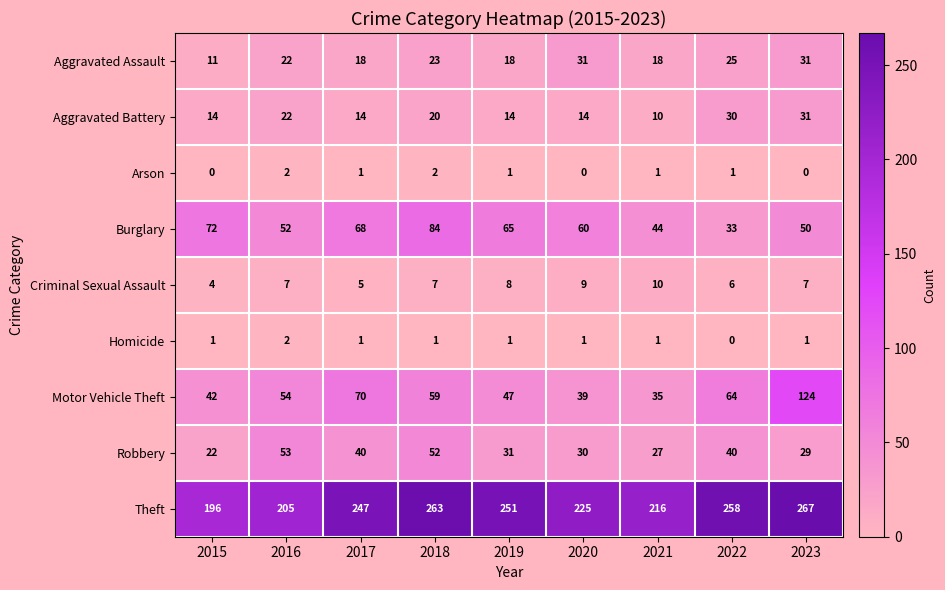

Which series has the largest total across all categories?

Theft